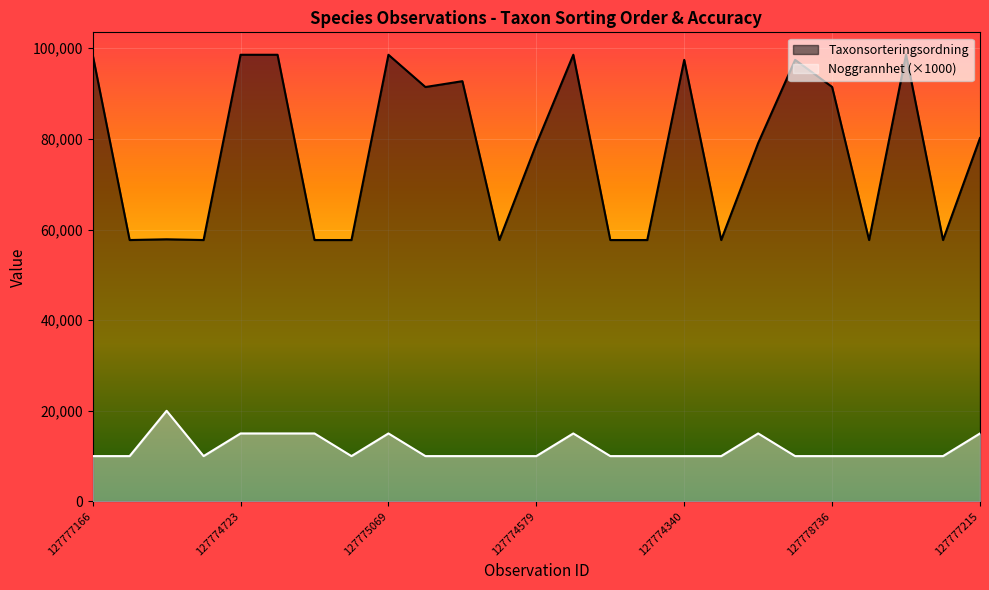

What is the difference between the second highest and minimum values in the Taxonsorteringsordning series?

40910